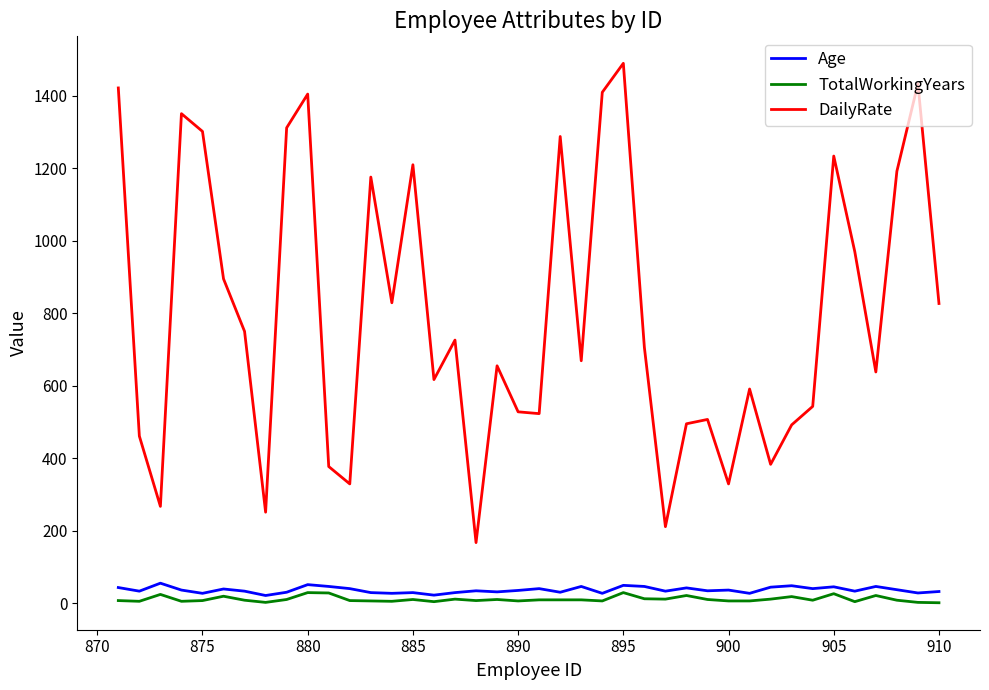

True or false: DailyRate and TotalWorkingYears intersect in this chart.

False